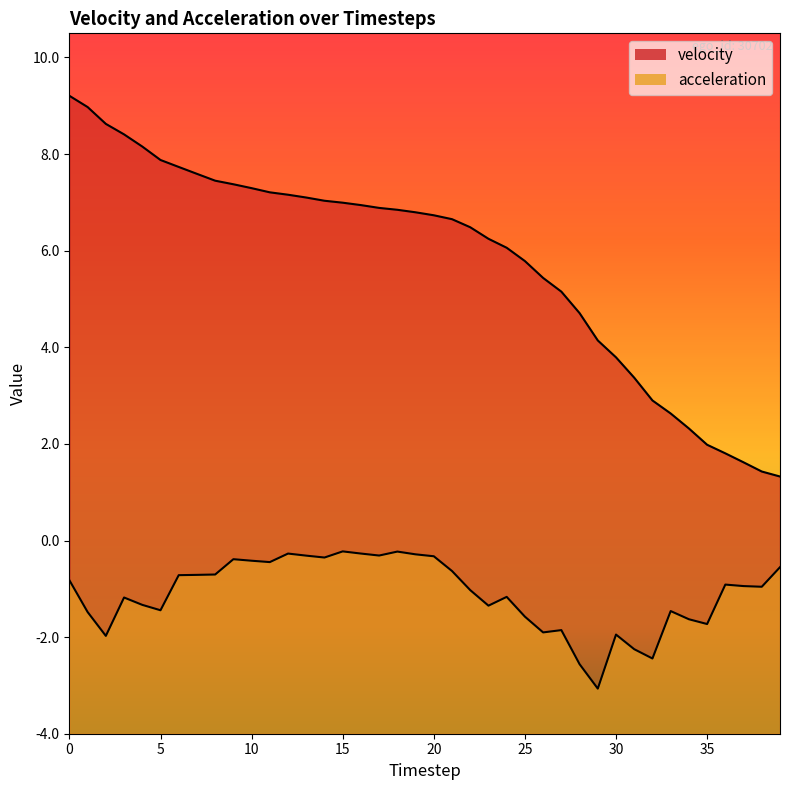

True or false: acceleration has more than 1 interior local peaks.

True